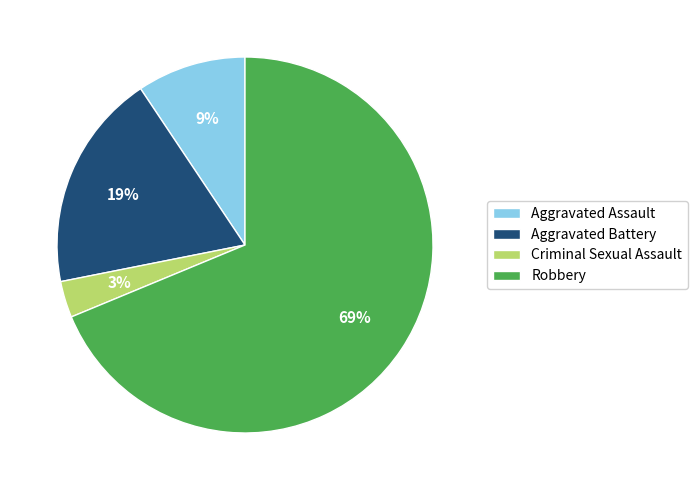

How many slices are in this pie chart?

4